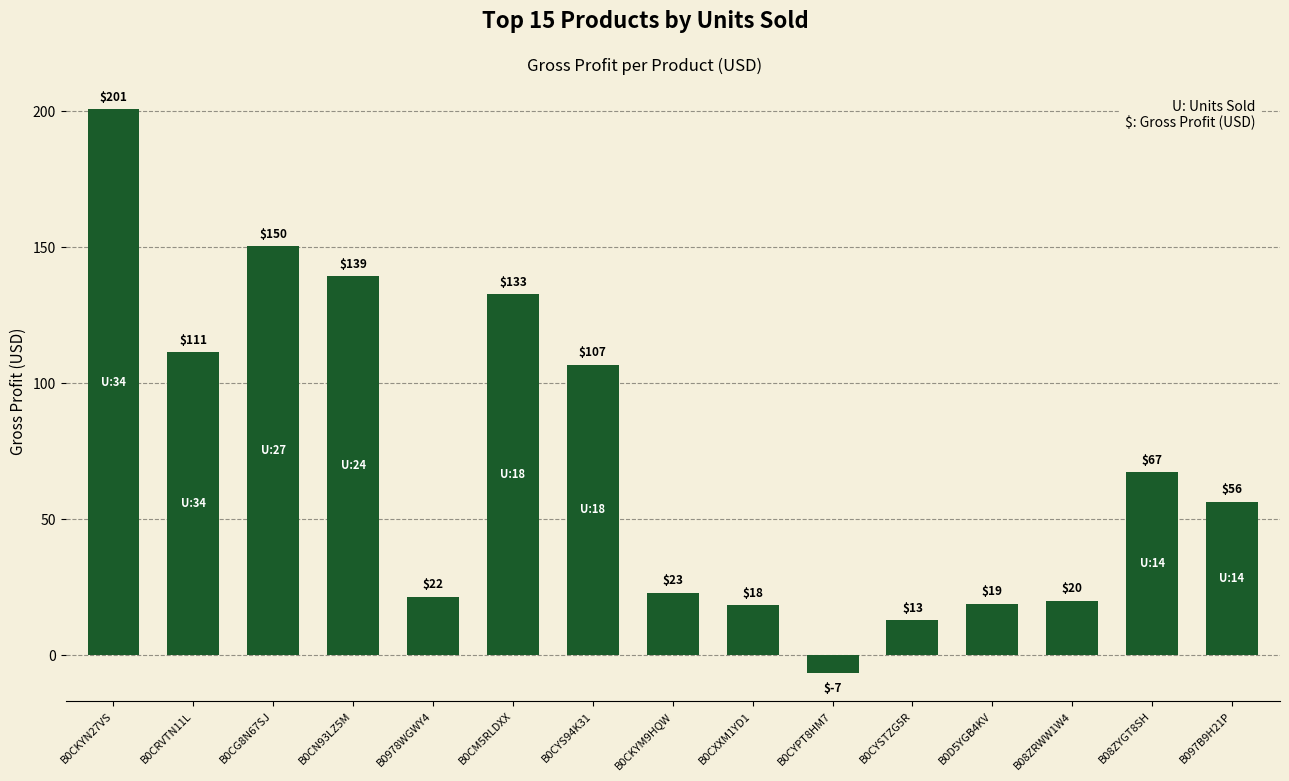

What is the change in value from B0CN93LZ5M to B0CYS94K31?

-32.6